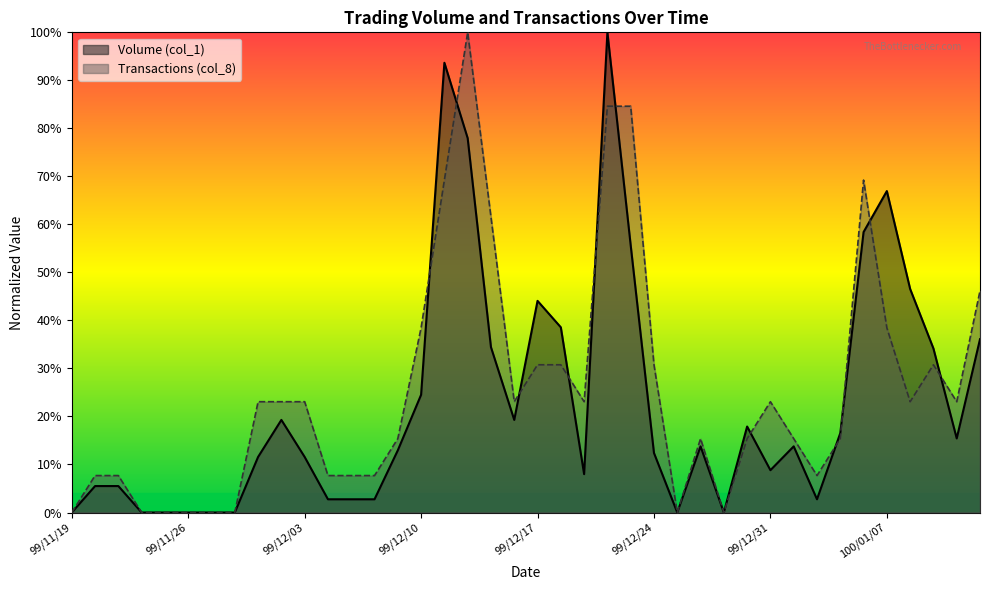

Is the value of Volume (col_1) at 99/12/28 greater than the value of Transactions (col_8) at 99/11/25?

Yes